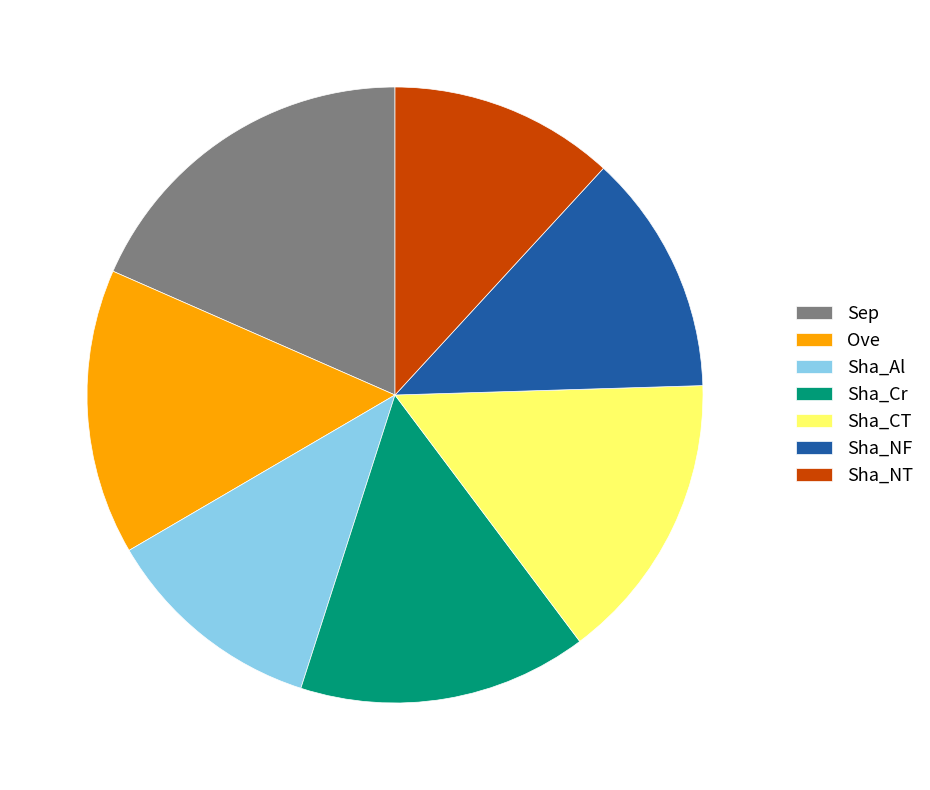

Is it true that Sha_NT is 26% of the pie?

False